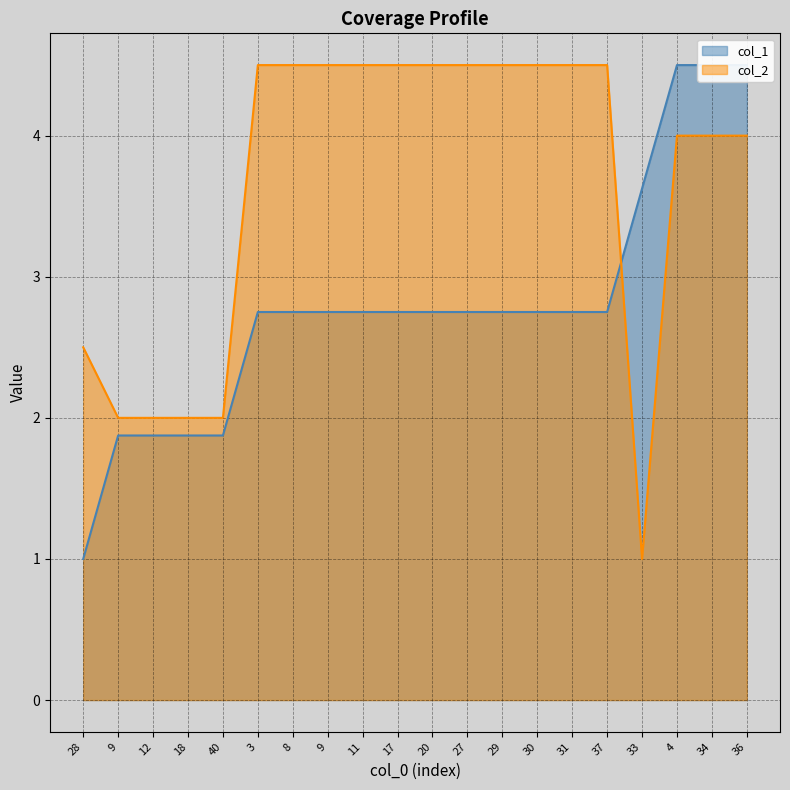

At which category does col_2 reach its first local valley?

33